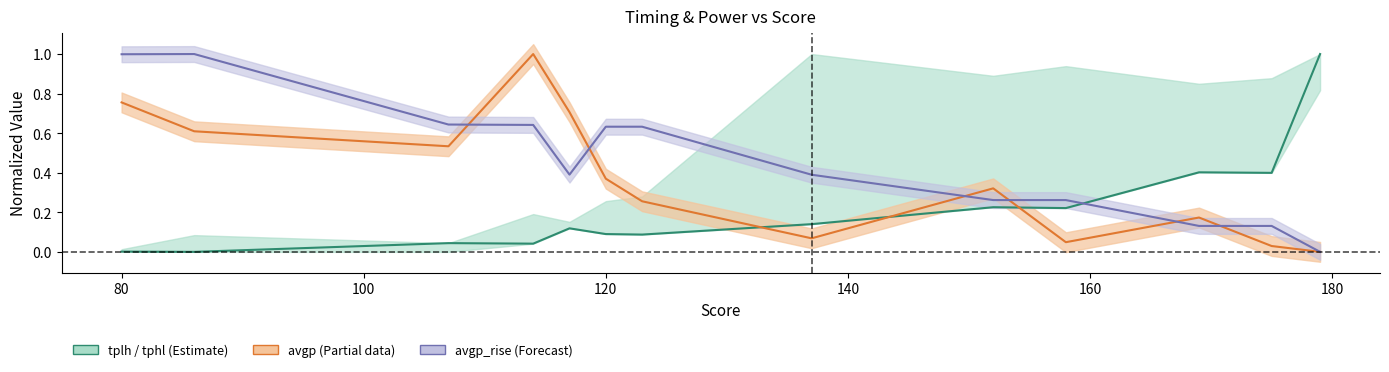

Is this an area chart (filled region under the line)?

No